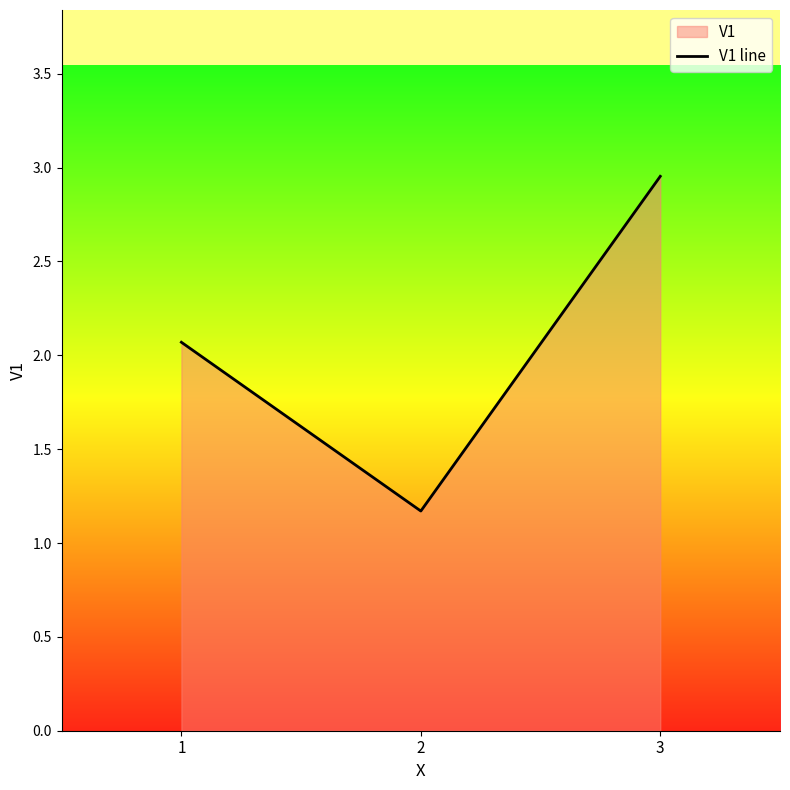

At which category does the chart reach its minimum across all series?

2